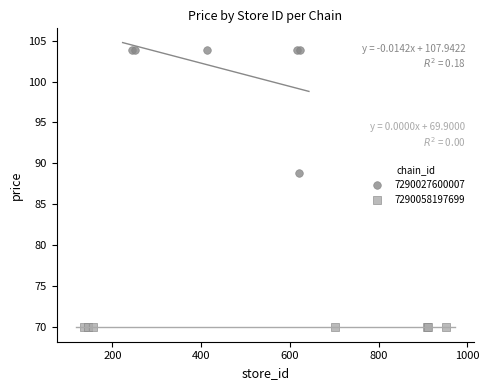

Which series contains the lowest Y value?

7290058197699